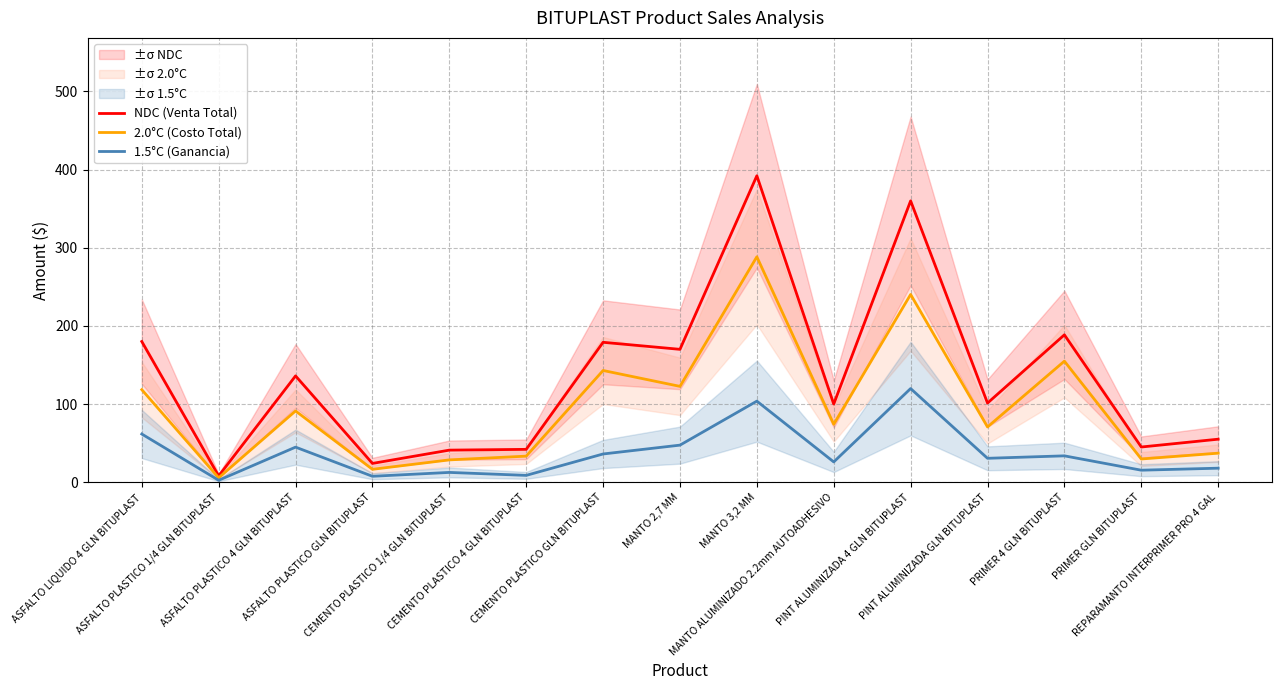

At how many categories does at least one series exceed 62?

9